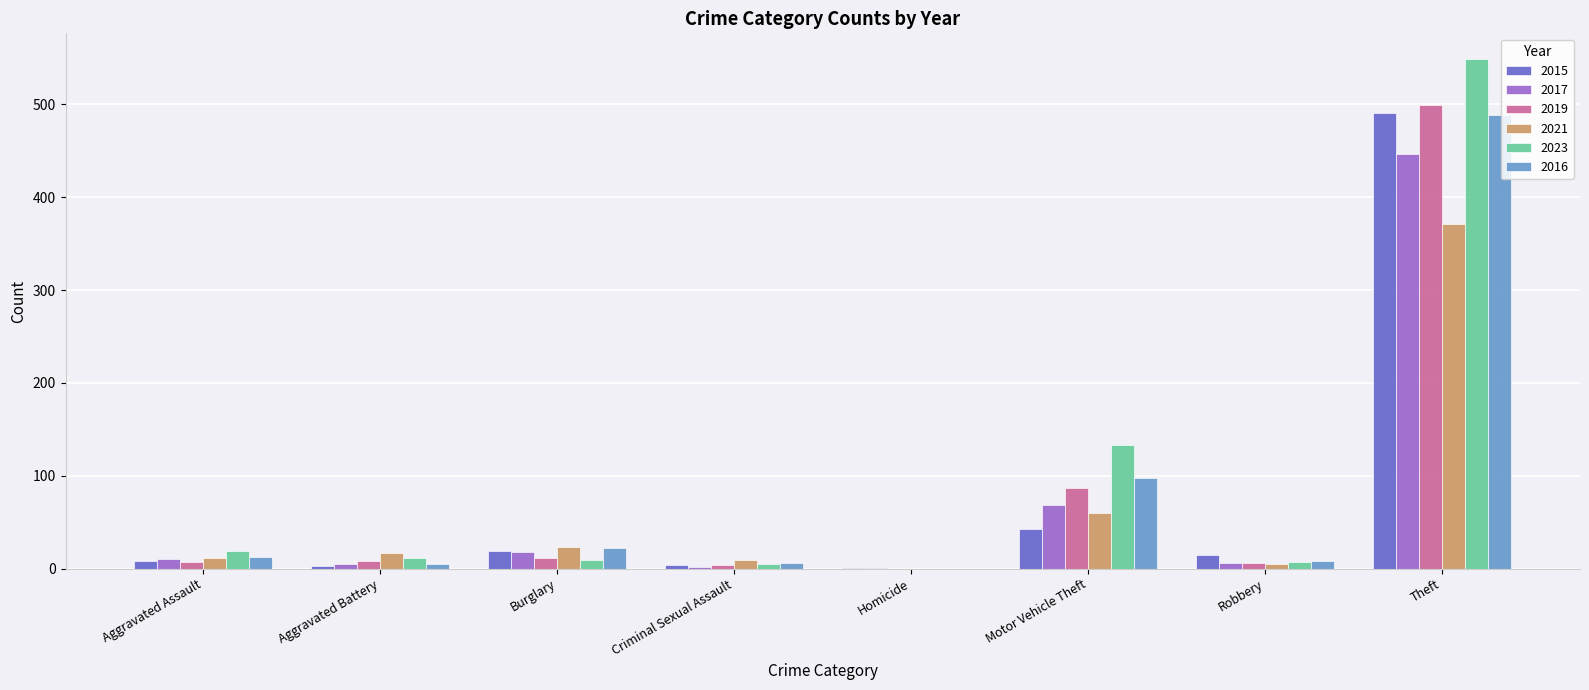

What is the sum of all 2017 values?

558